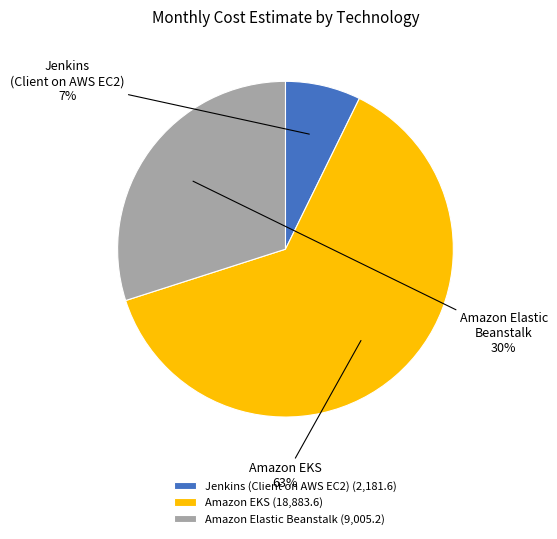

Which slice is the smallest?

Jenkins (Client on AWS EC2)